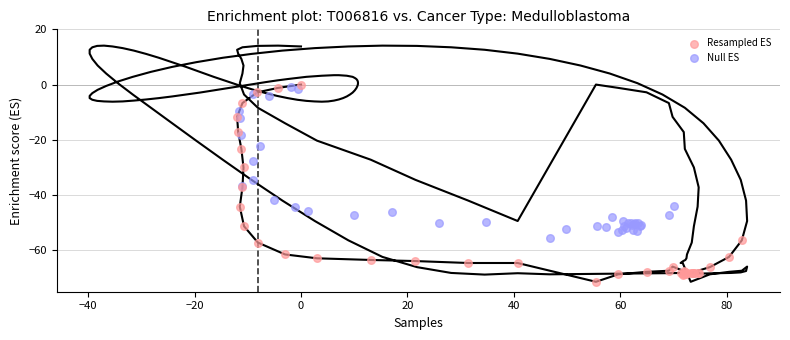

Which series has the widest spread of Y values?

Resampled ES